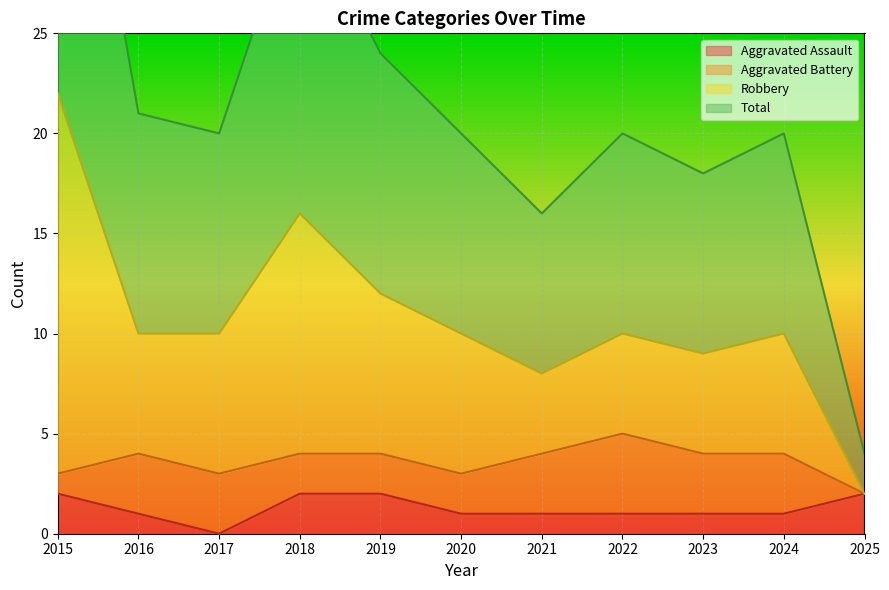

Between 2021 and 2025, which series saw the biggest shift?

Total